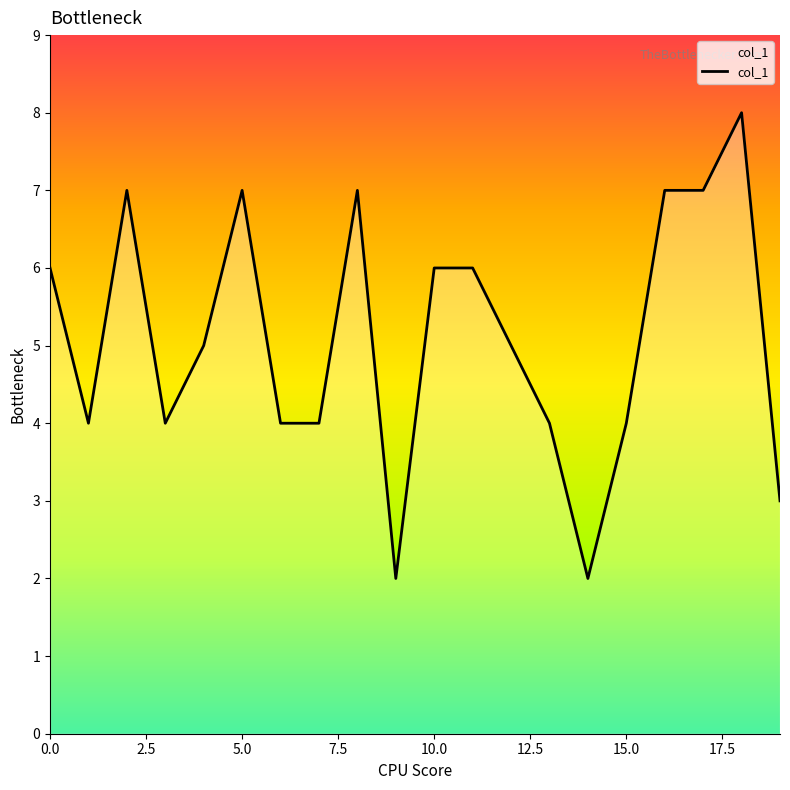

What is the greatest value displayed?

8